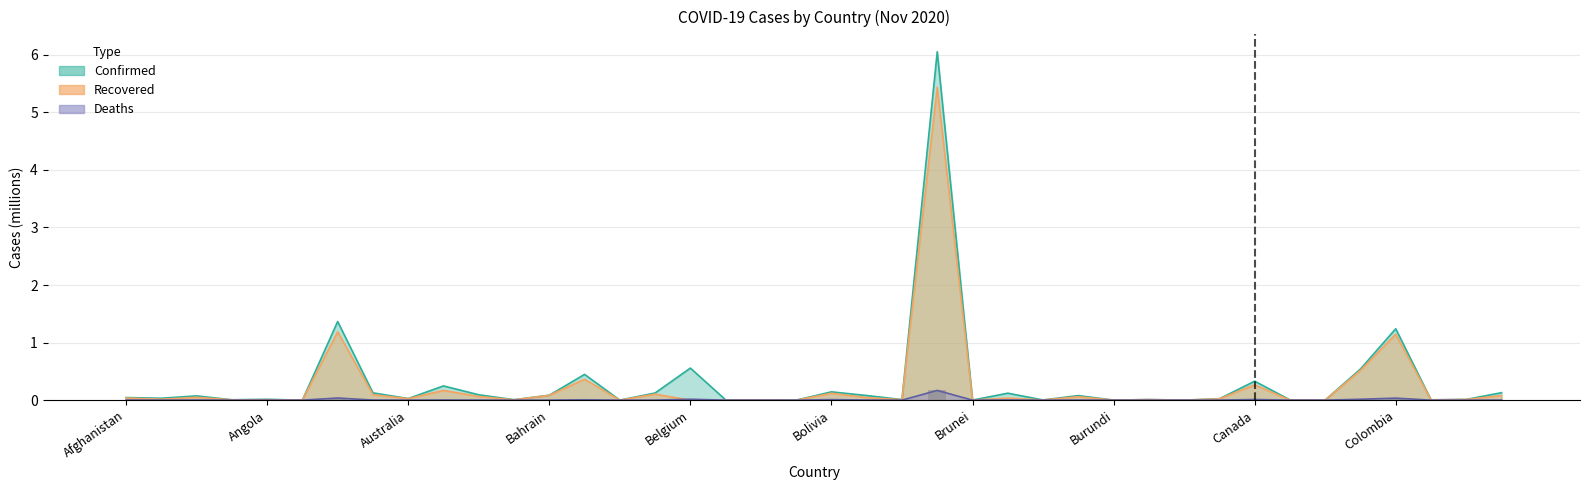

True or false: Deaths has a value of 0.0 at Colombia.

False